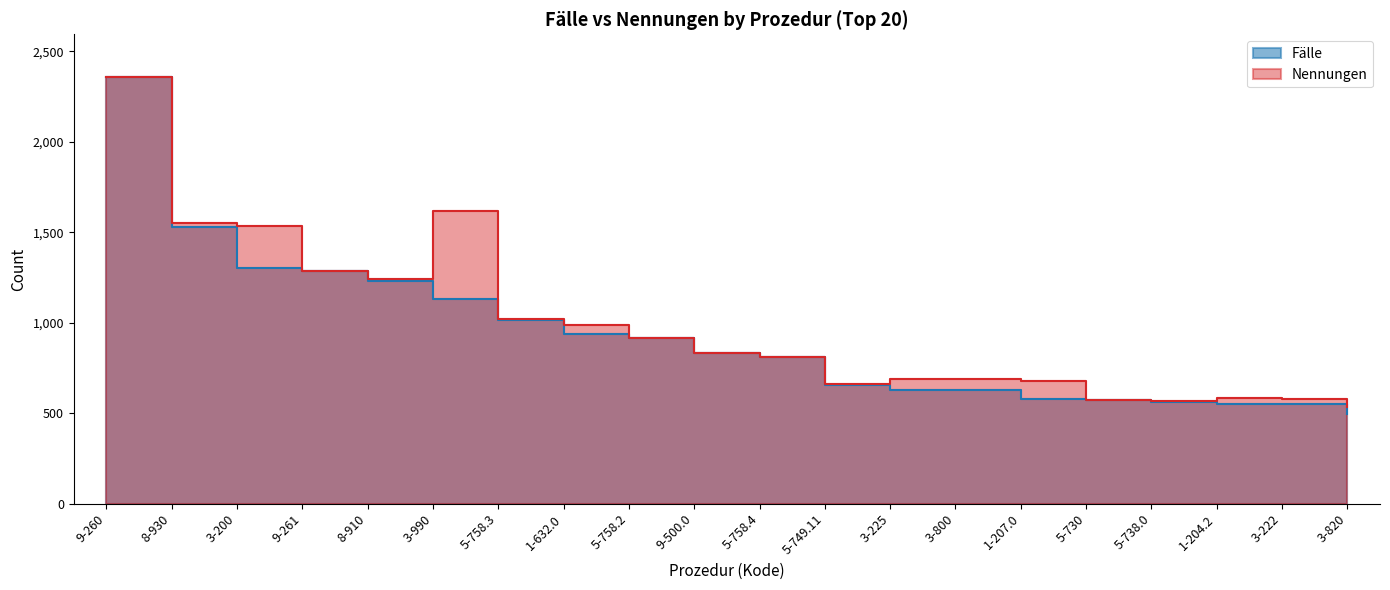

What is the minimum value shown in the chart?

497